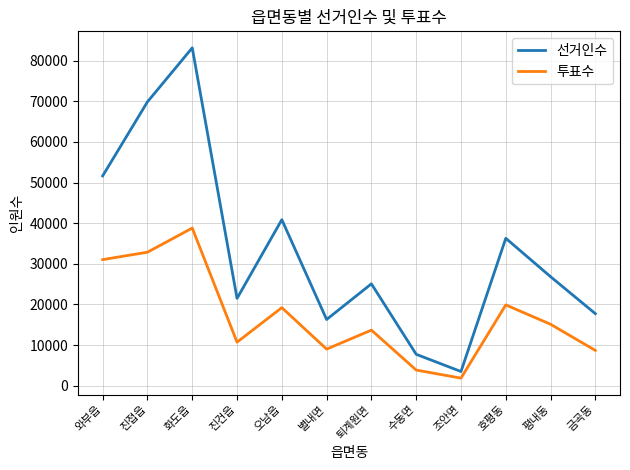

What is the spread (max minus min) of values at 와부읍?

20613